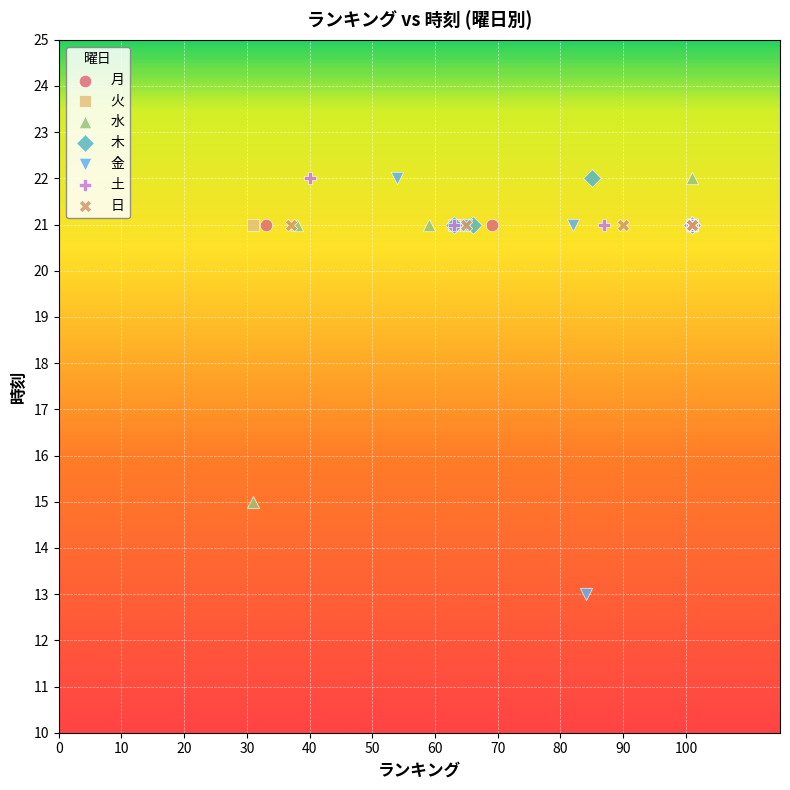

What are all the series names shown in the legend?

月, 火, 水, 木, 金, 土, 日